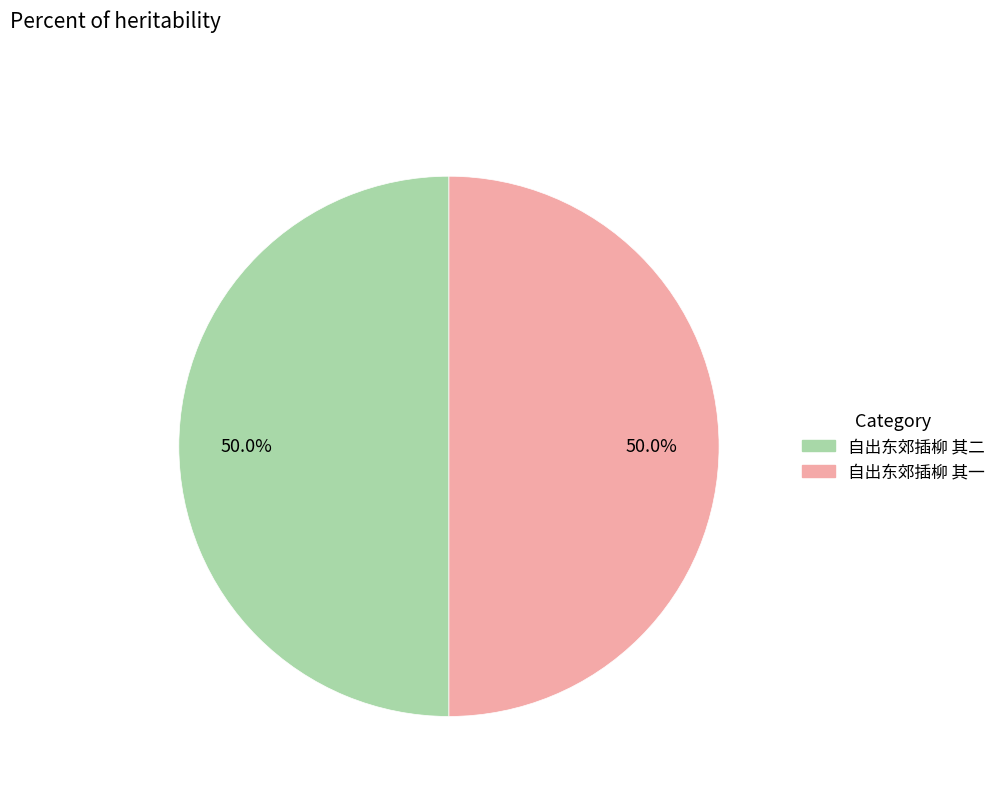

Approximately how many times larger is the value at 自出东郊插柳 其一 compared to 自出东郊插柳 其二?

1.0